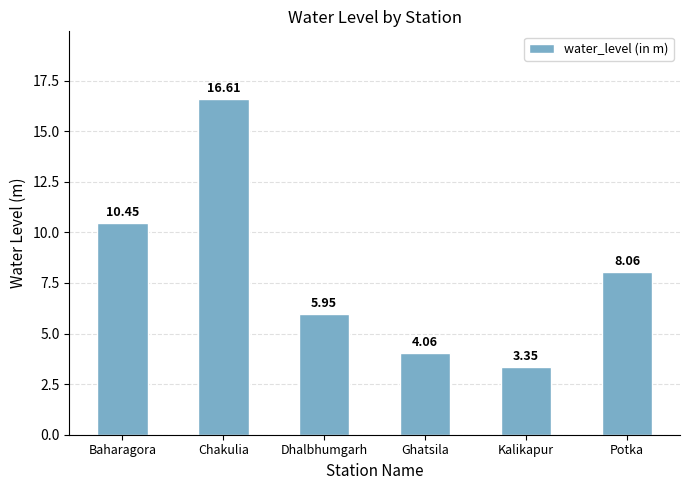

What is the average value?

8.1